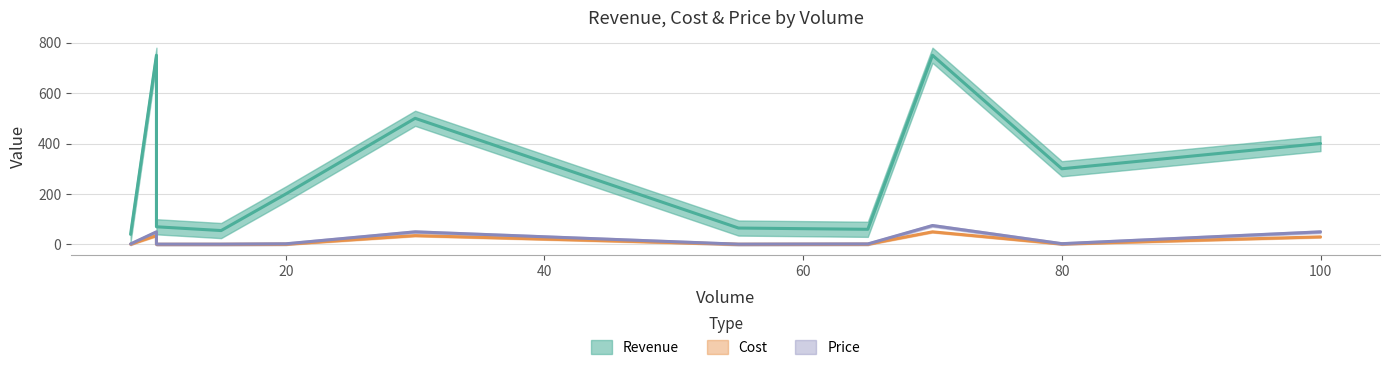

What is the label of the 10th point from the right?

10